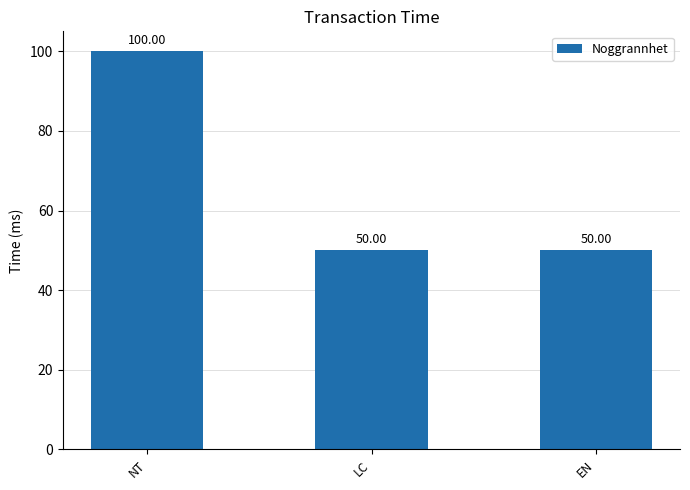

Approximately how many times larger is the value at NT compared to LC?

2.0